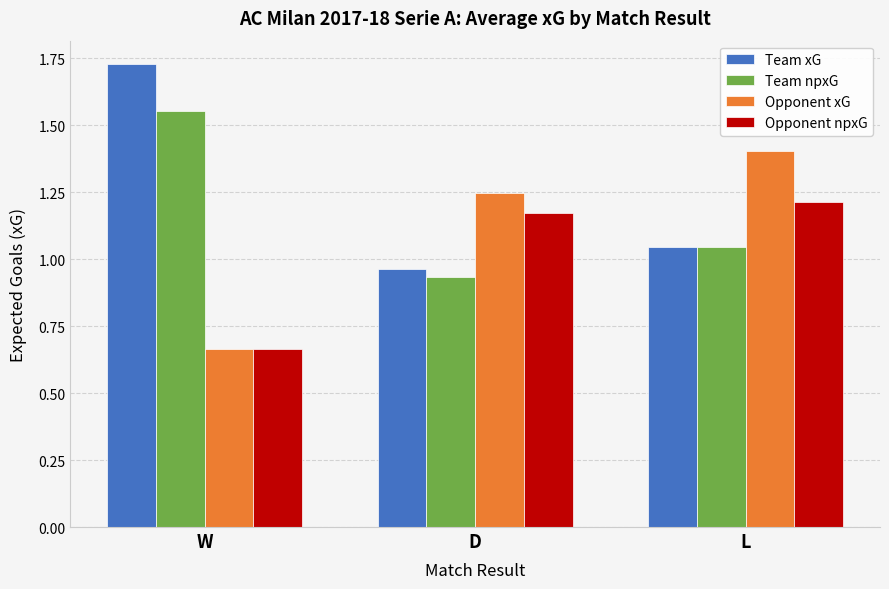

What is the sum of all Team xG values?

3.7